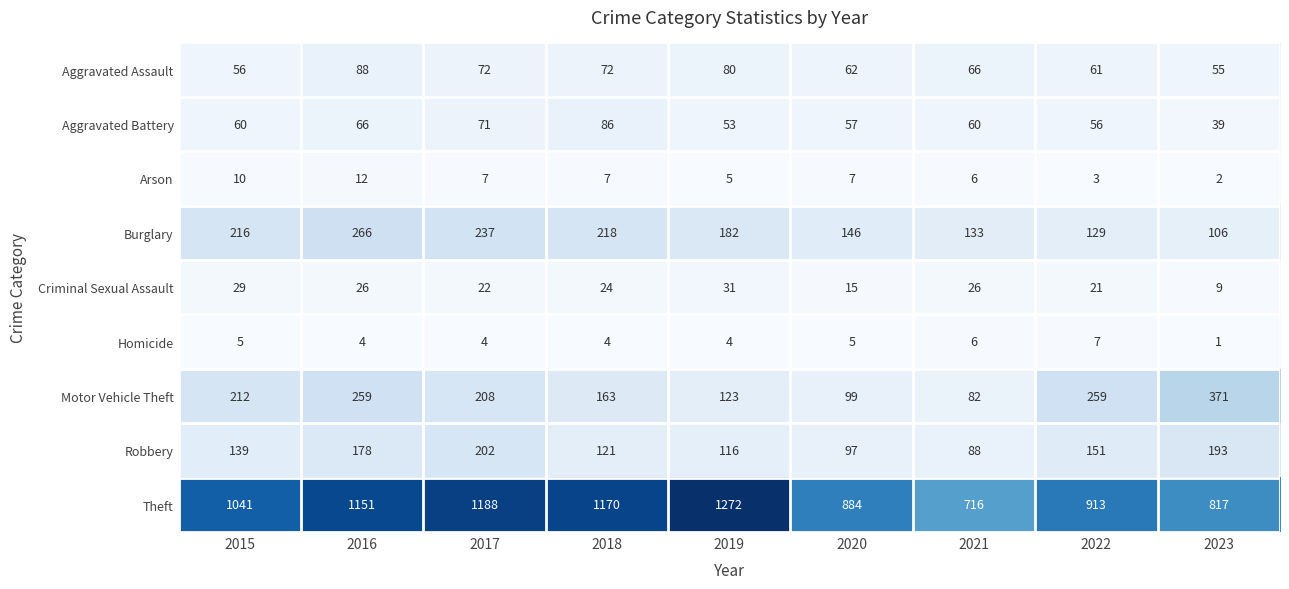

At which category is the sum across all series the highest?

2016